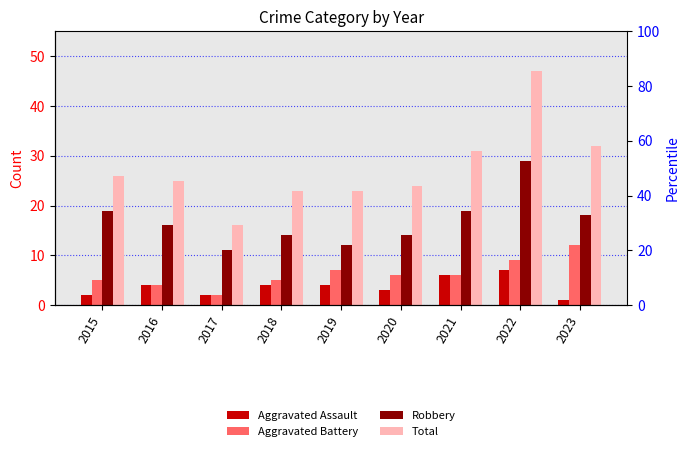

Between 2020 and 2022, which is larger?

2022